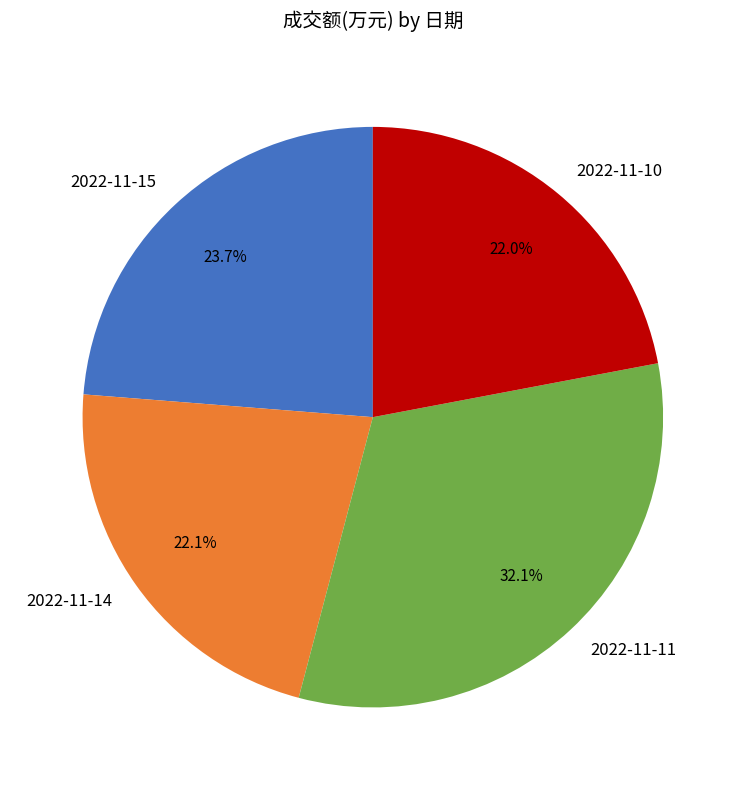

To the nearest percent, what is the difference between the largest and smallest slice percentages?

10%